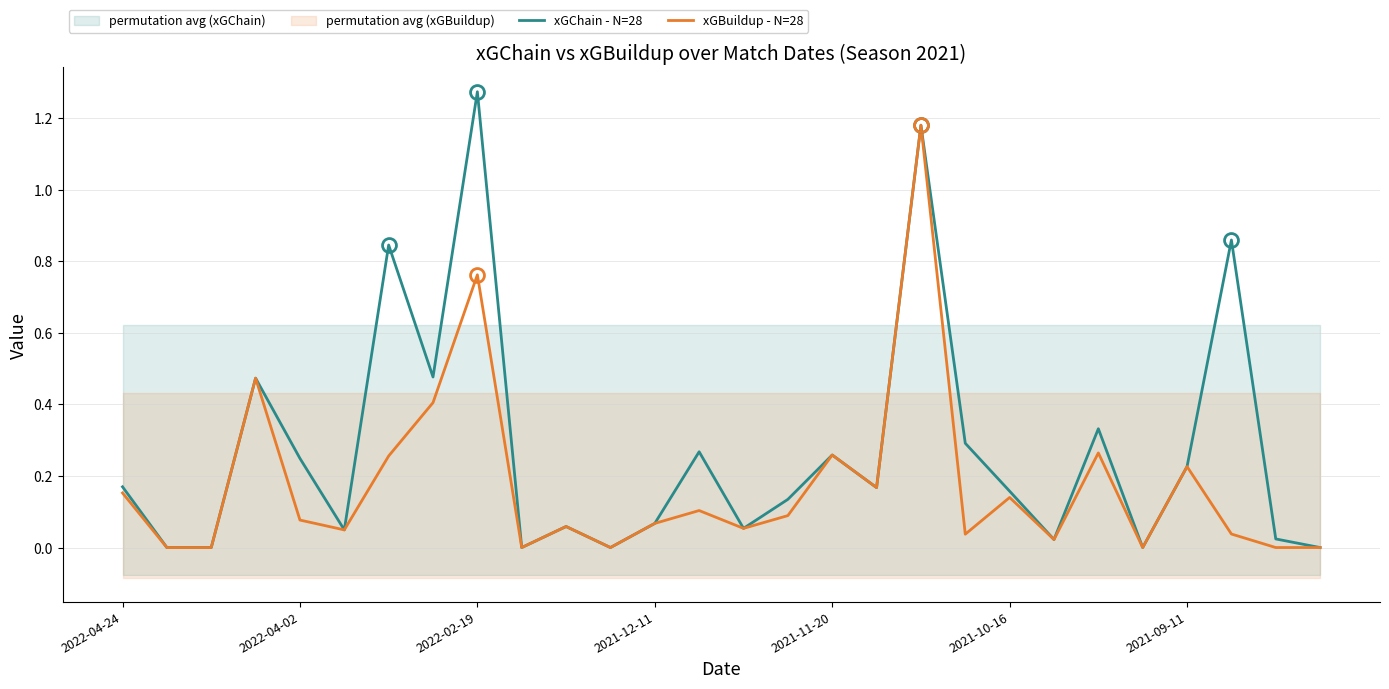

At which label does xGChain - N=28 reach its peak?

2022-02-19